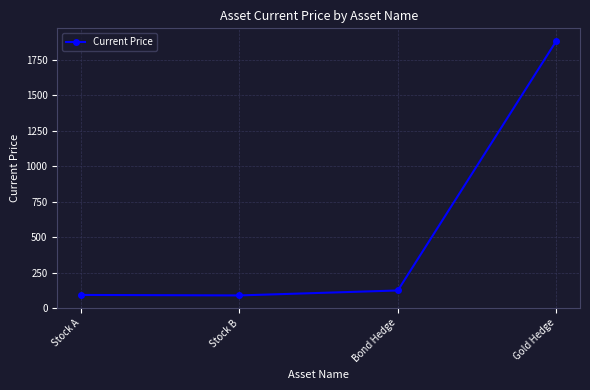

Where does the data first go above 123?

Bond Hedge